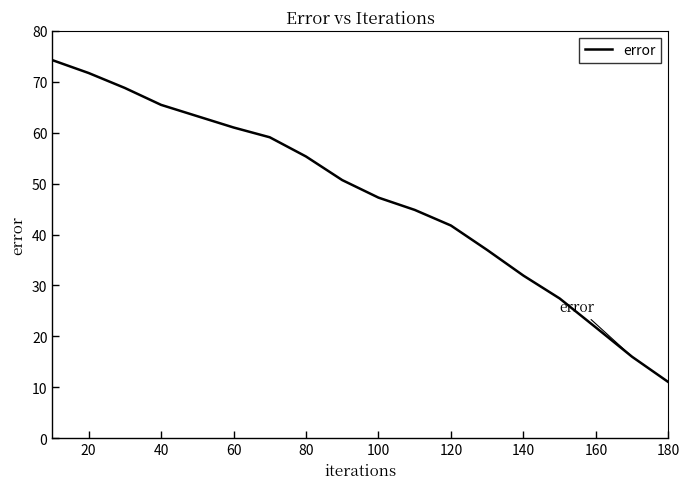

Reading left to right, list all the values displayed in this chart.

74.2	71.7	68.8	65.5	63.2	61.0	59.1	55.3	50.7	47.2	44.8	41.8	37.0	31.9	27.4	21.7	16.0	11.0